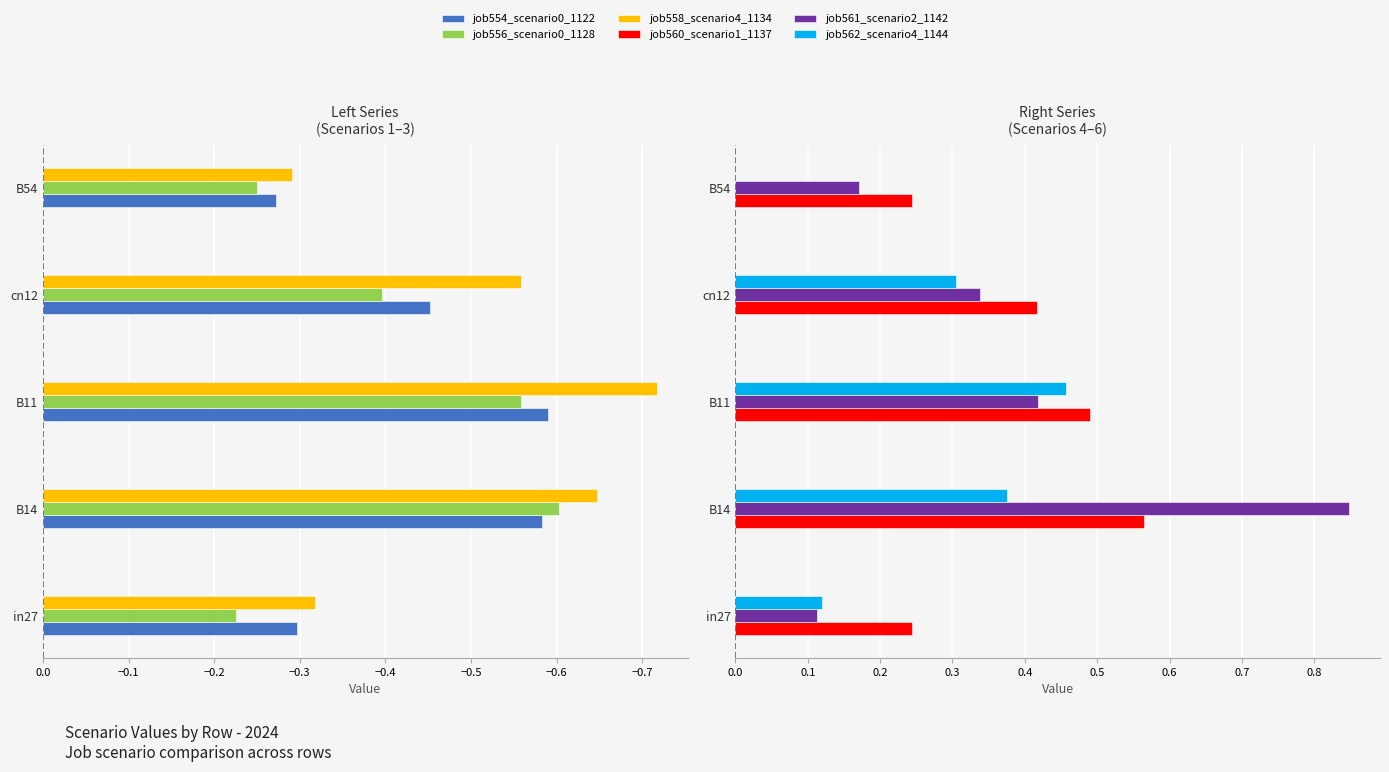

Does the chart contain any negative values?

Yes